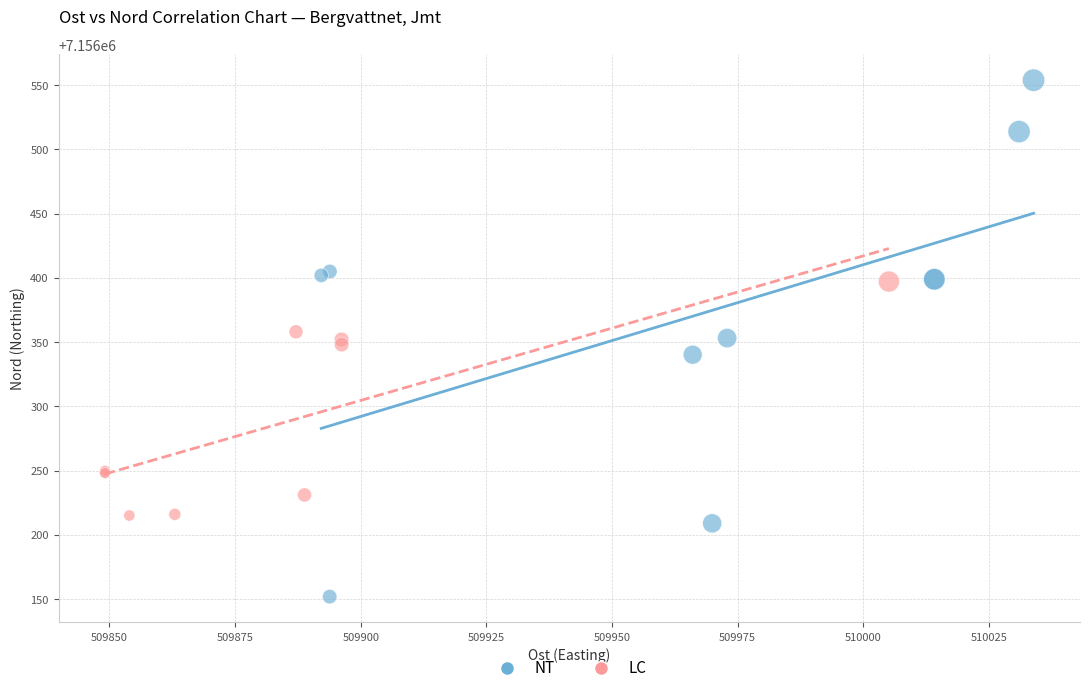

Which series has the widest spread of Y values?

NT